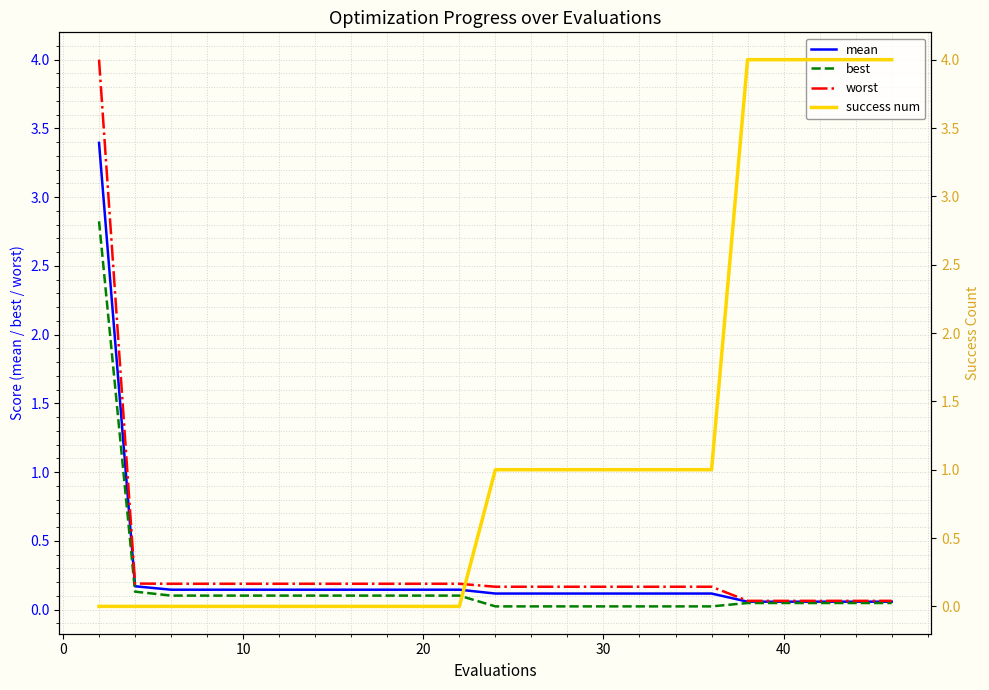

Reading left to right, extract all data points from this chart.

mean: 3.4	0.2	0.1	0.1	0.1	0.1	0.1	0.1	0.1	0.1	0.1	0.1	0.1	0.1	0.1	0.1	0.1	0.1	0.1	0.1	0.1	0.1	0.1	0.1	0.1
best: 2.8	0.1	0.1	0.1	0.1	0.1	0.1	0.1	0.1	0.1	0.1	0.0	0.0	0.0	0.0	0.0	0.0	0.0	0.0	0.0	0.0	0.0	0.0	0.0	0.0
worst: 4.0	0.2	0.2	0.2	0.2	0.2	0.2	0.2	0.2	0.2	0.2	0.2	0.2	0.2	0.2	0.2	0.2	0.2	0.2	0.1	0.1	0.1	0.1	0.1	0.1
success num: 0.0	0.0	0.0	0.0	0.0	0.0	0.0	0.0	0.0	0.0	0.0	1.0	1.0	1.0	1.0	1.0	1.0	1.0	1.0	4.0	4.0	4.0	4.0	4.0	4.0